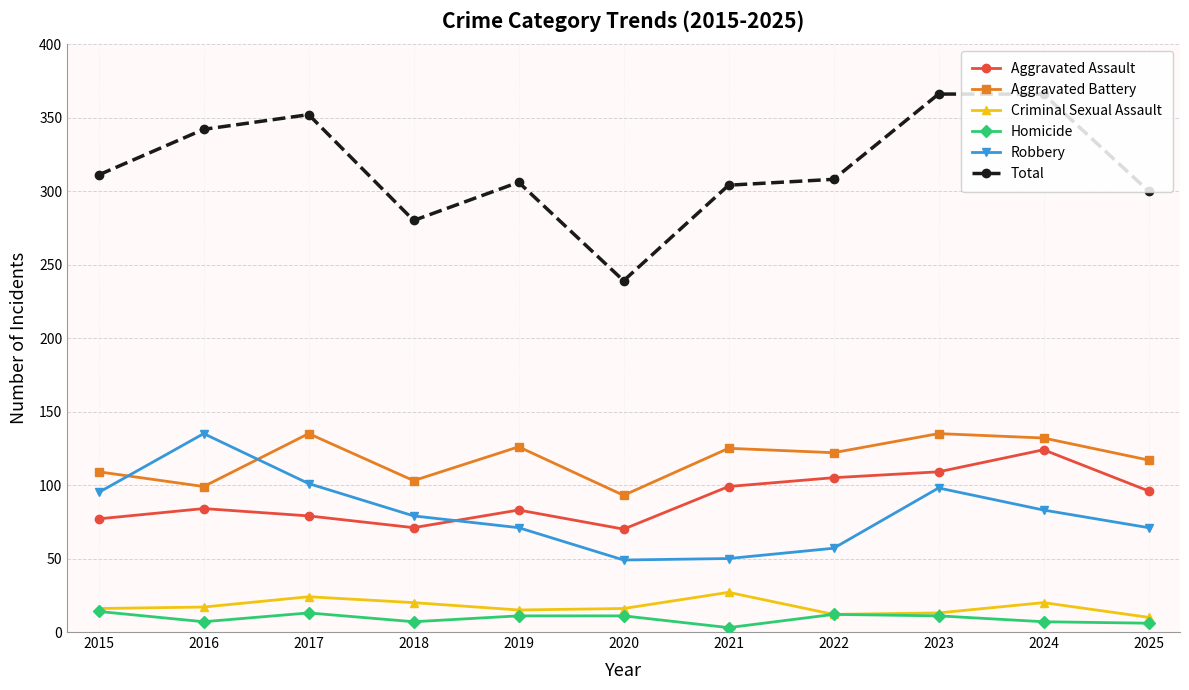

At which label does Total reach its minimum?

2020